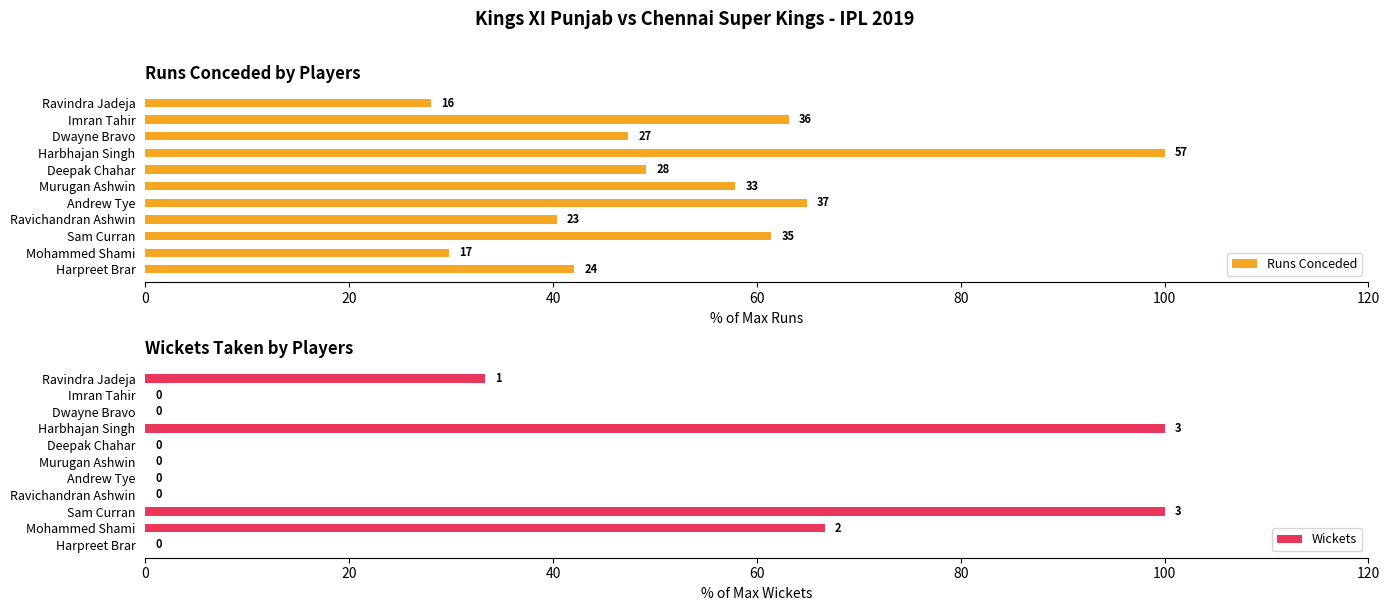

The Wickets series shows 0.0 at Dwayne Bravo. True or false?

True